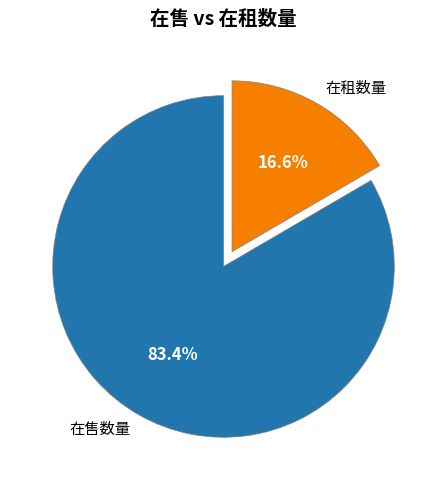

Combined, what portion of the pie is 在租数量 and 在售数量?

100.0%